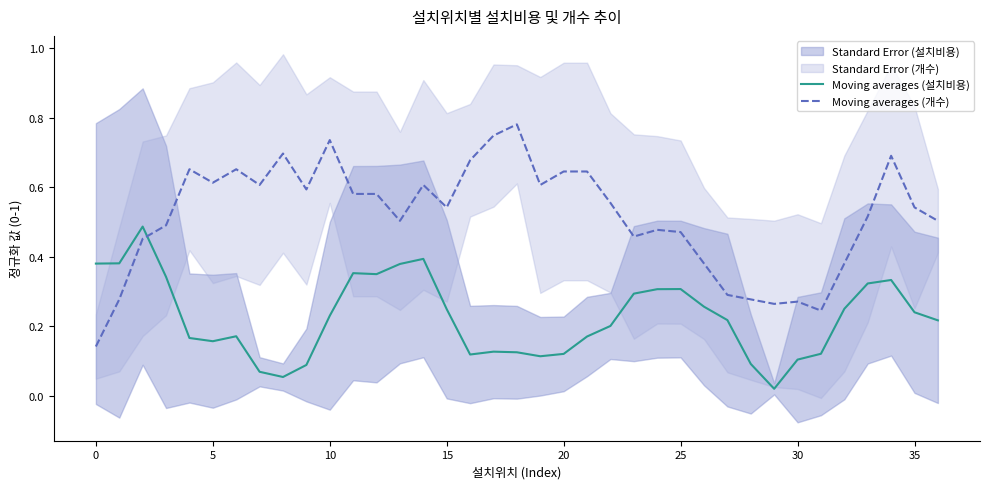

What is the value of the Moving averages (개수) point at the 13th from the left?

0.6